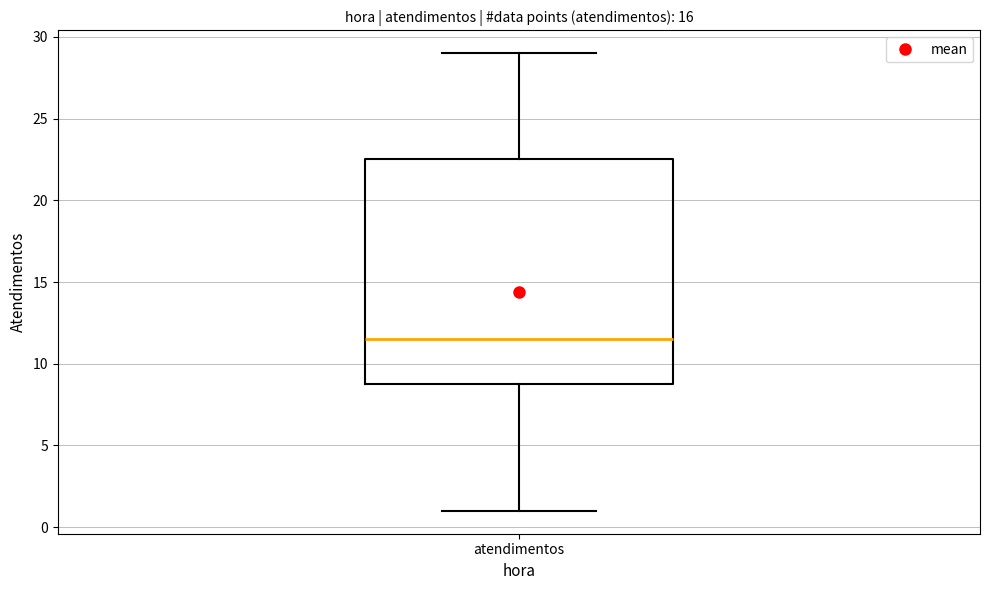

Where does the median line of the box for atendimentos sit on the y-axis? The values are not printed on the chart, so give them approximately, as read against the axis.

11.5